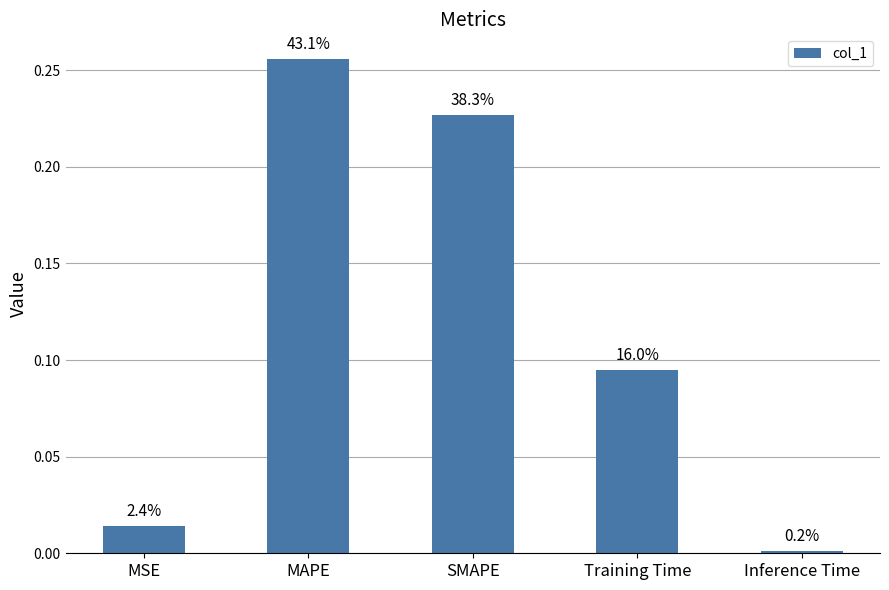

List the labels in order of value, smallest first.

Inference Time, MSE, Training Time, SMAPE, MAPE